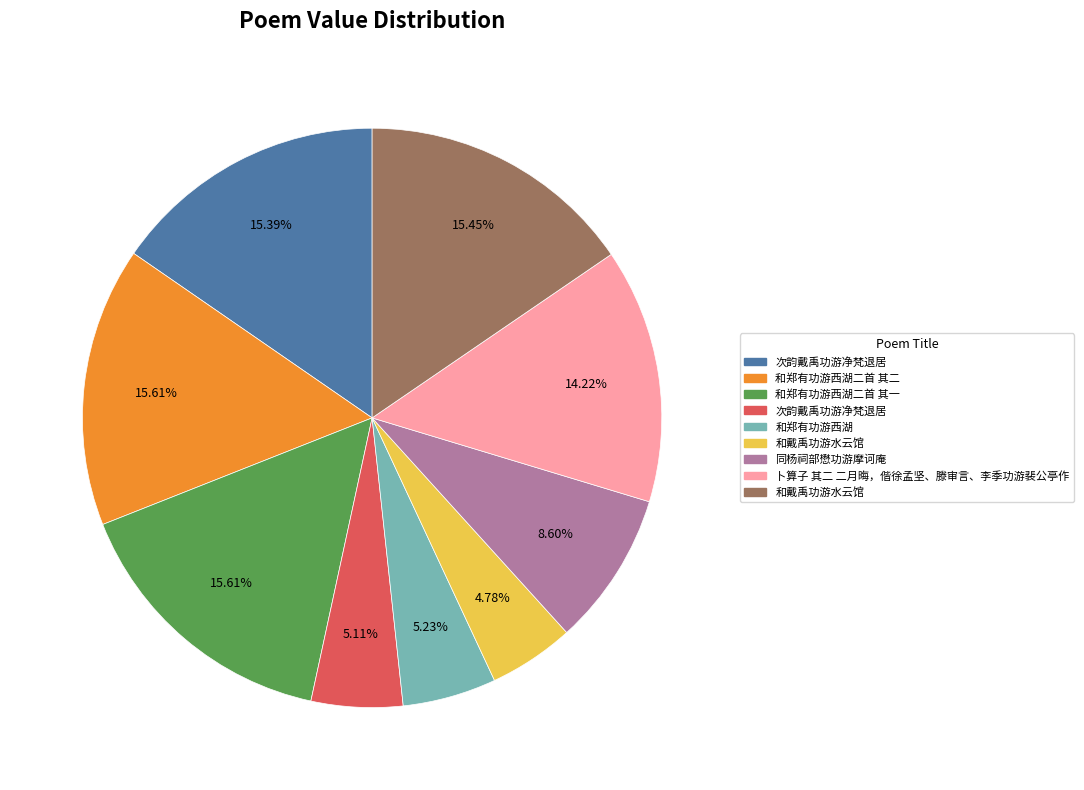

To the nearest percent, what is the average slice percentage?

11%